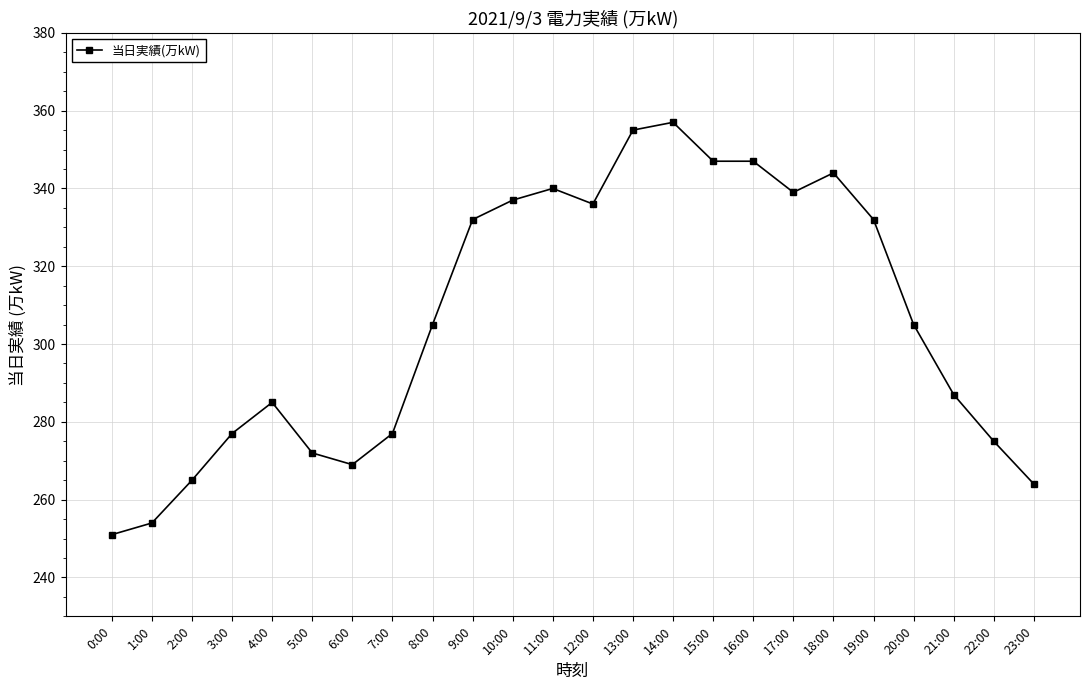

True or false: there are more than 1 points higher than both neighbors.

True